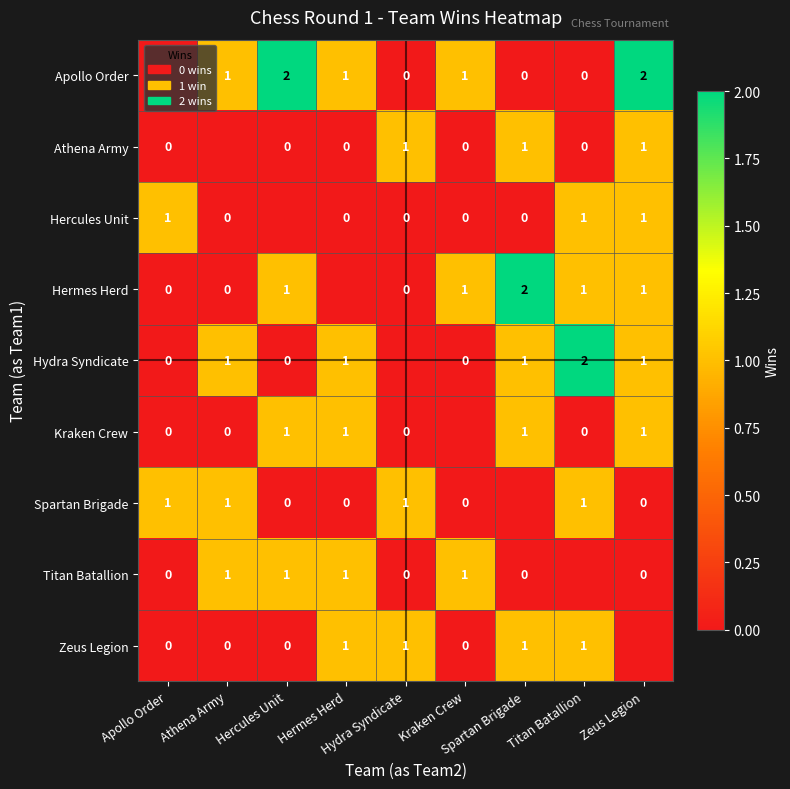

Where is Zeus Legion nearest to the value 0?

Apollo Order